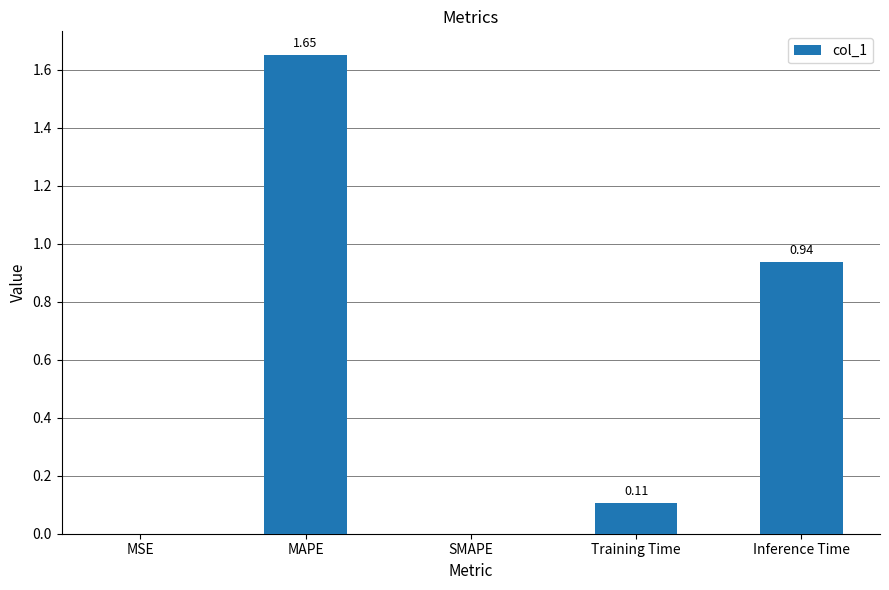

Are the bars horizontal?

No